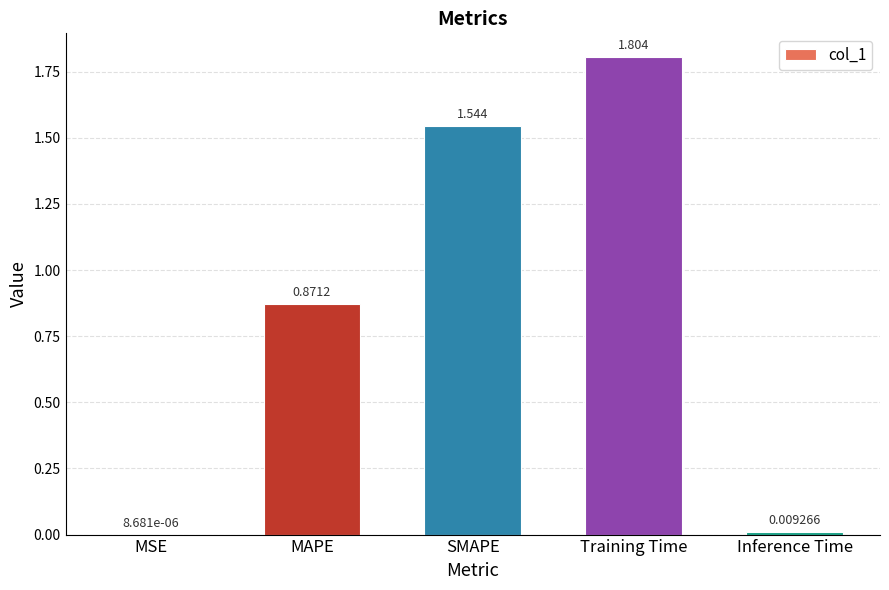

What is the change in value from Training Time to Inference Time?

-1.8